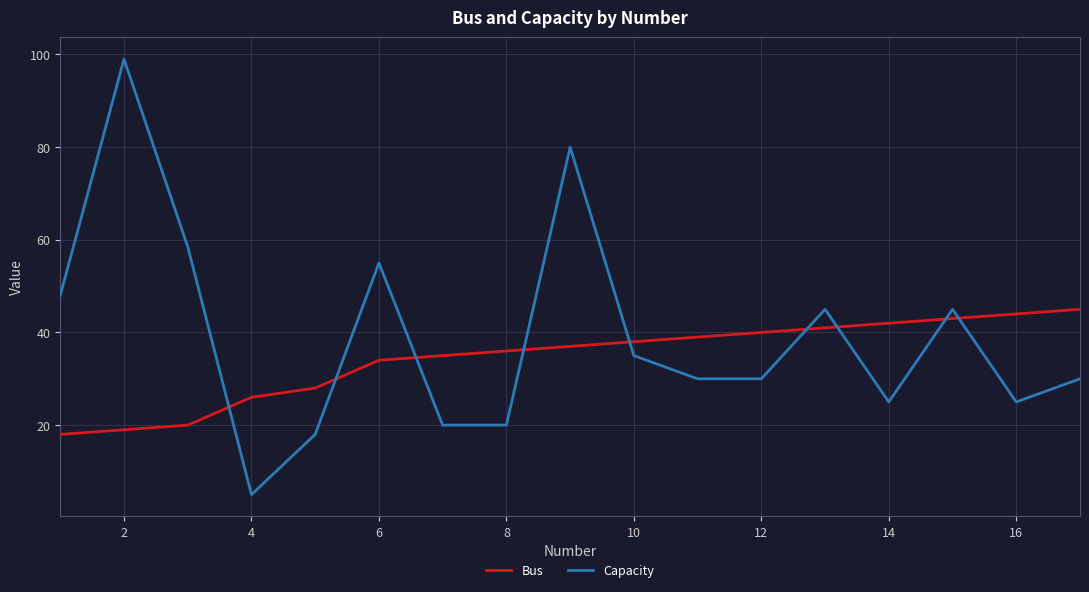

What are all the series names shown in the legend?

Bus, Capacity